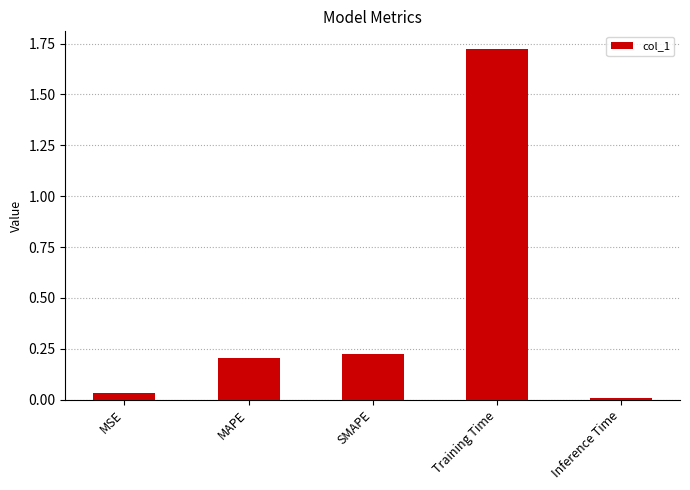

List the labels in order of value, largest first.

Training Time, SMAPE, MAPE, MSE, Inference Time